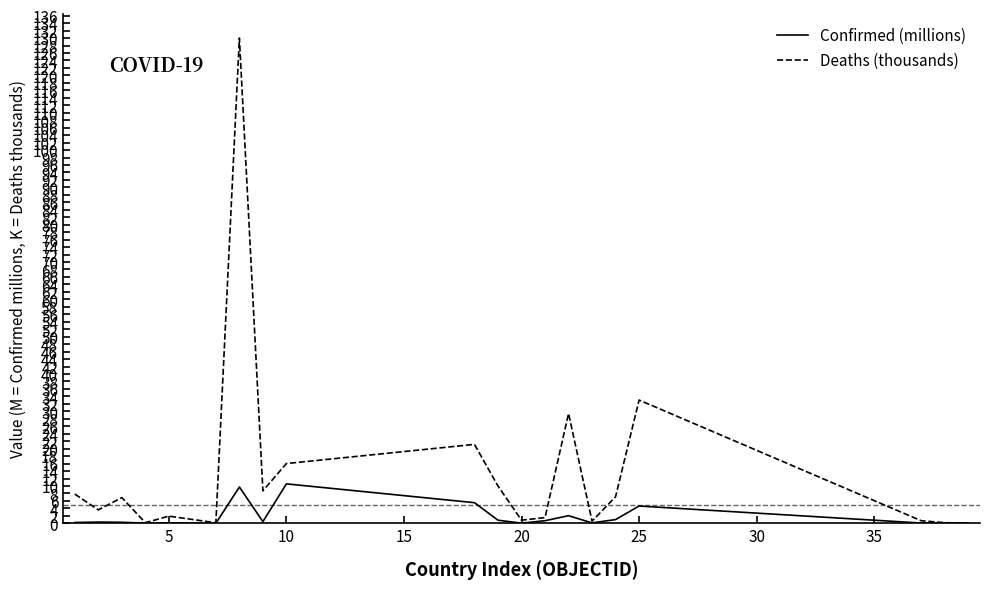

In Confirmed (millions), how many points are lower than both neighbors (excluding endpoints)?

6